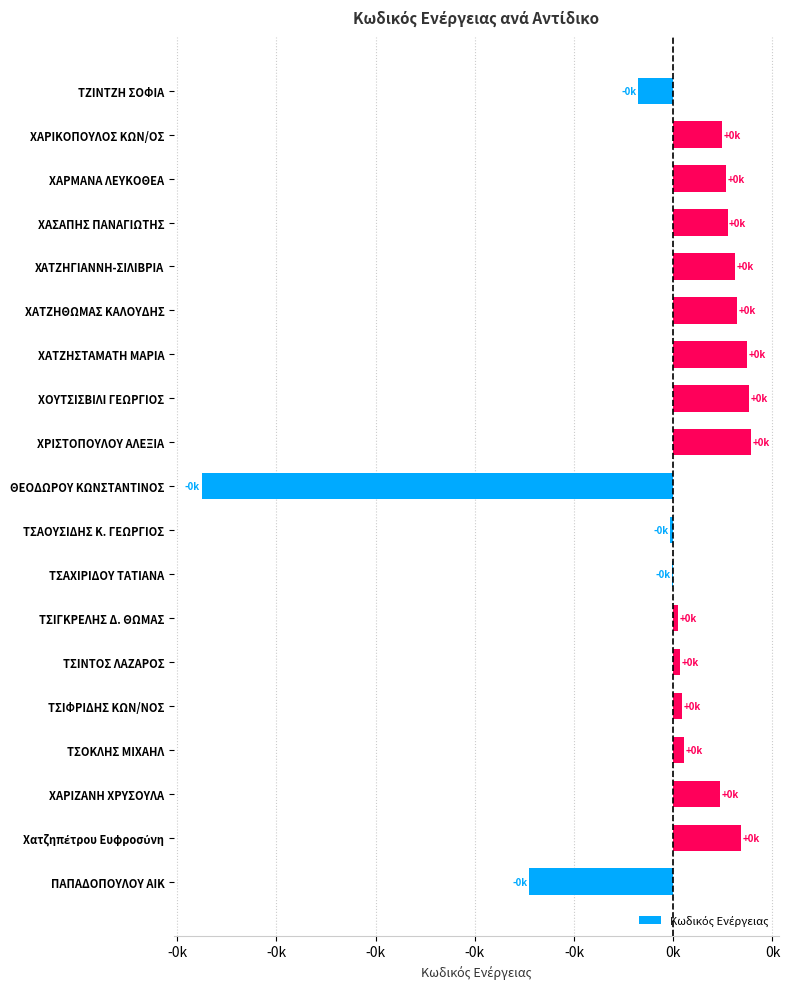

Are the bars horizontal?

Yes